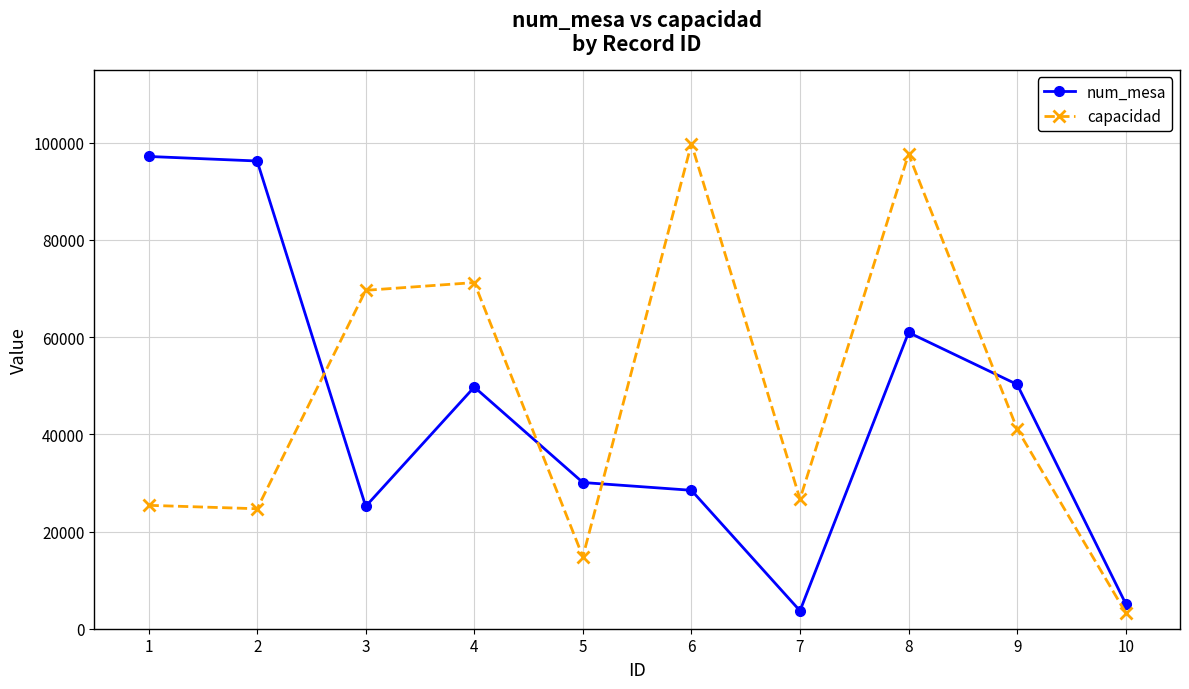

Count the number of data series in this chart.

2